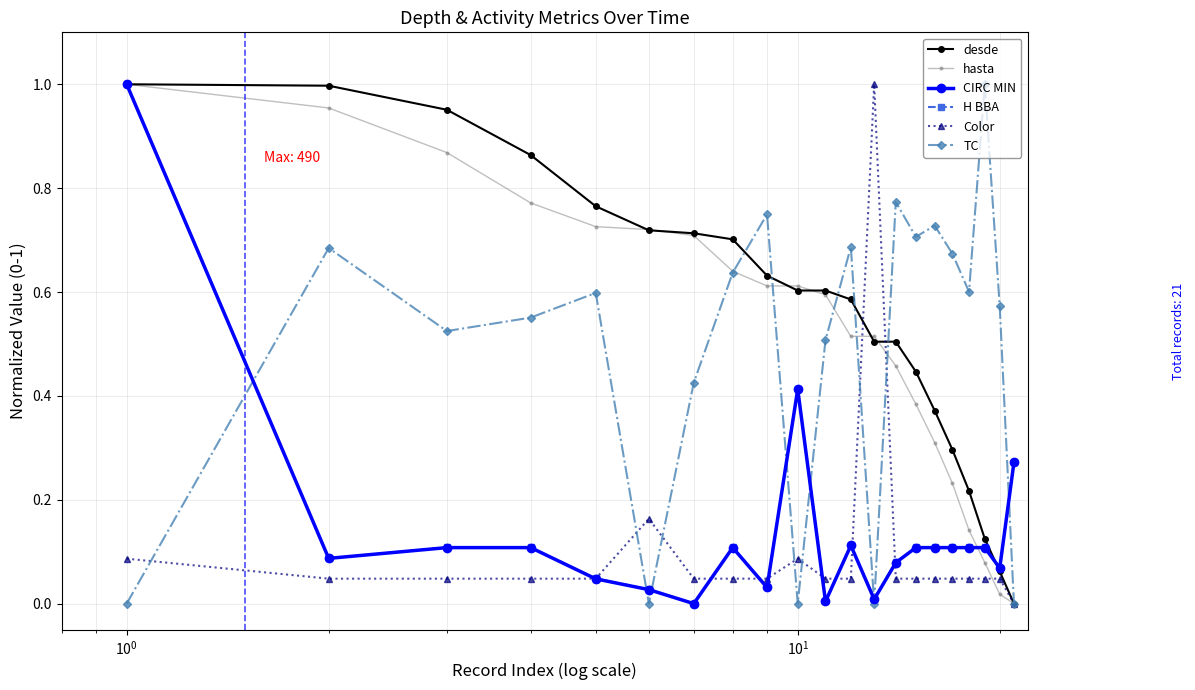

Count the number of categories in the chart.

21